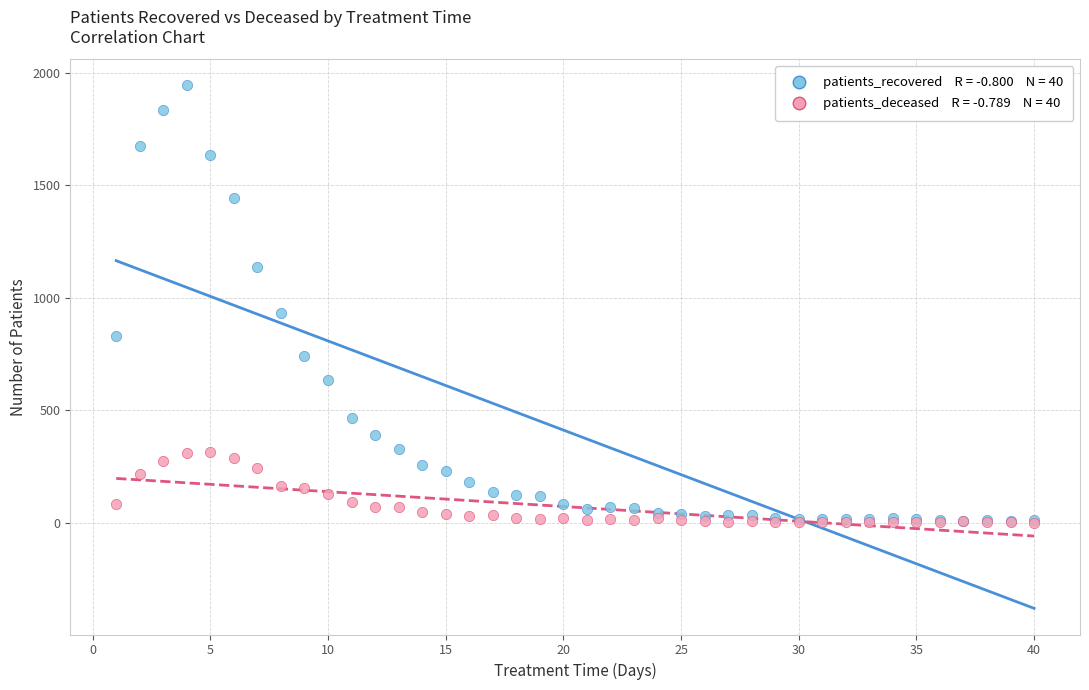

Across all series, what Y value is closest to 971?

930